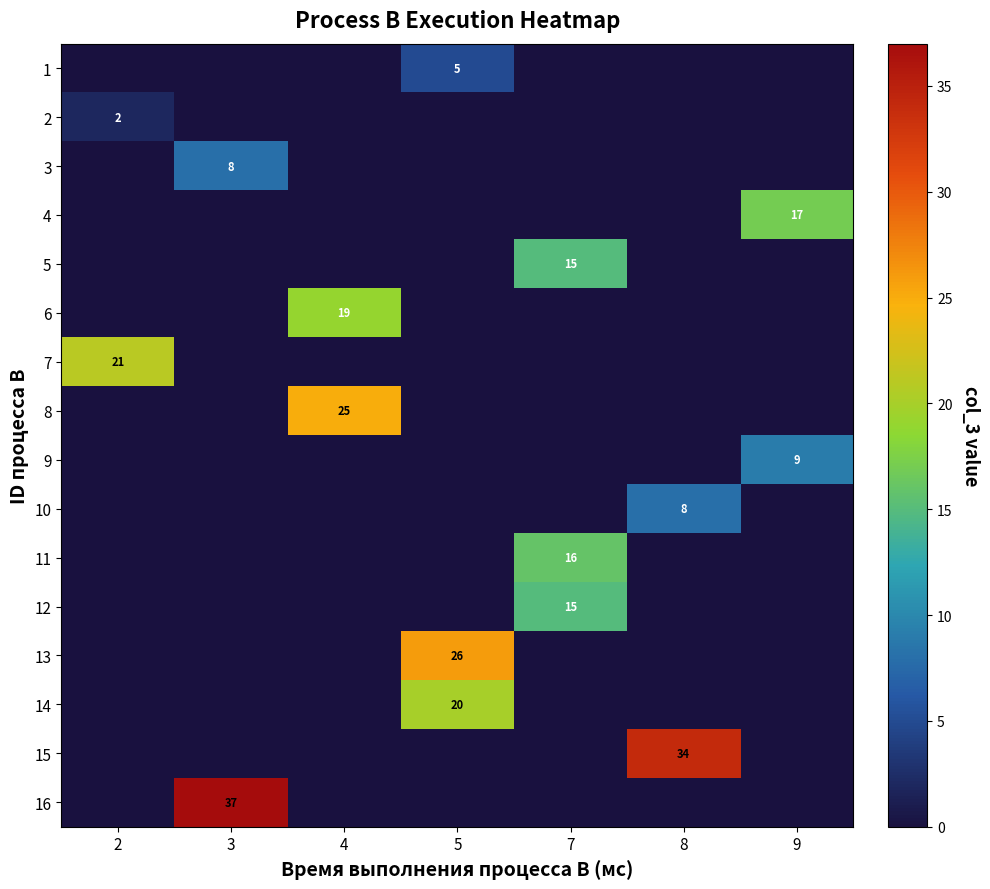

What is the total value across all series at 5?

51